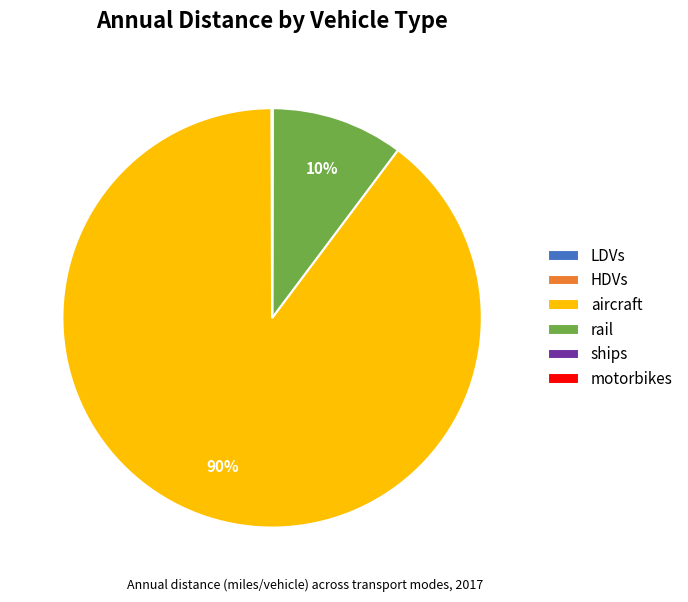

Which slice represents more than half of the pie?

aircraft